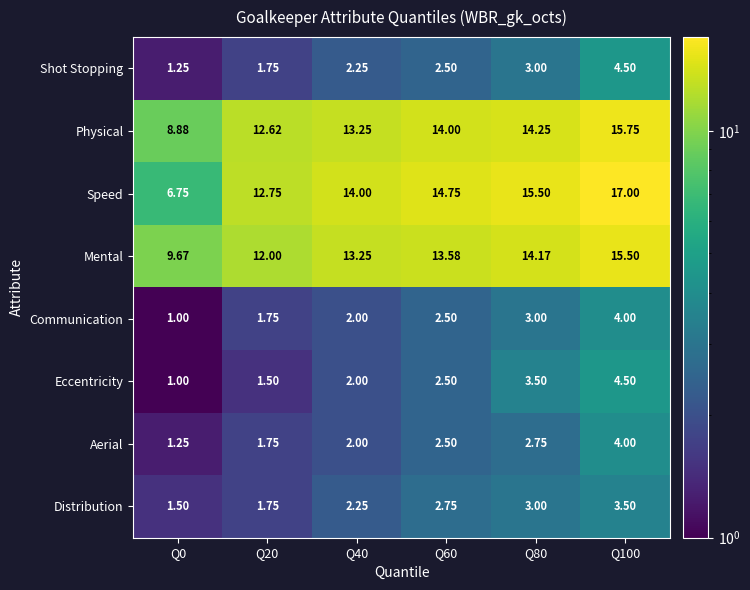

Which series has the widest spread of values?

Speed